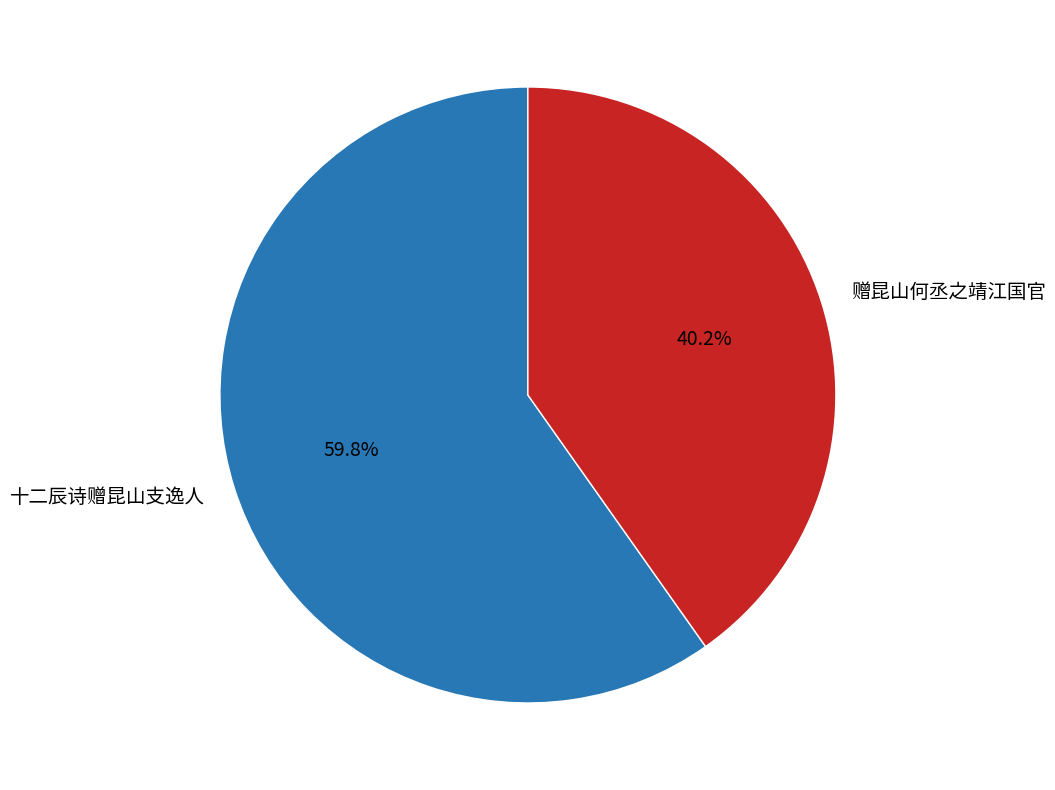

Does 赠昆山何丞之靖江国官 represent more than half of the total?

No